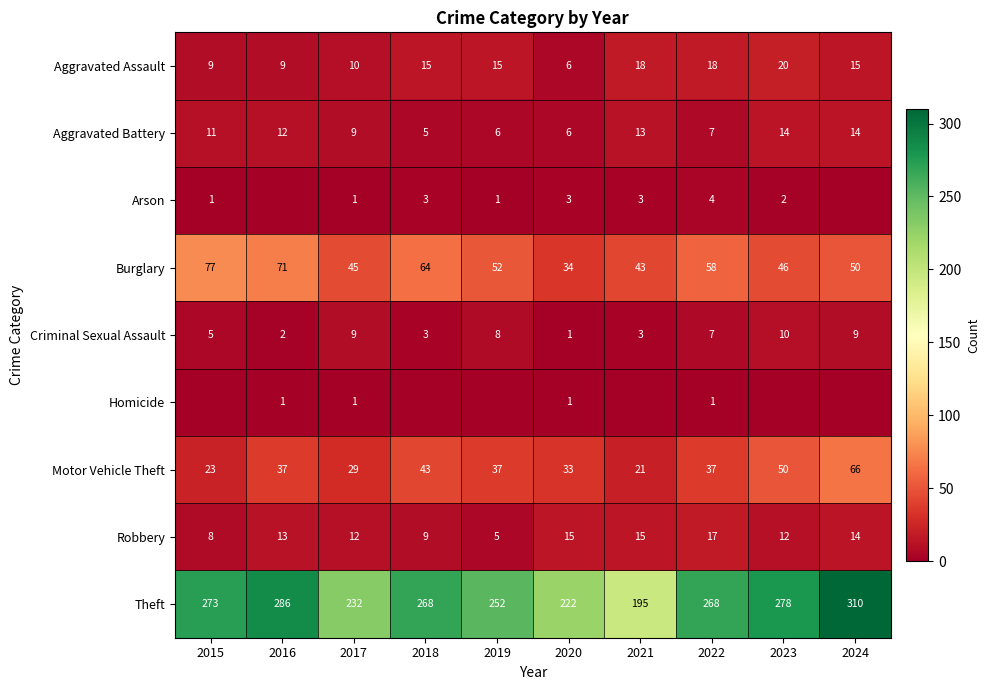

Where does the Criminal Sexual Assault series first go above 7?

2017